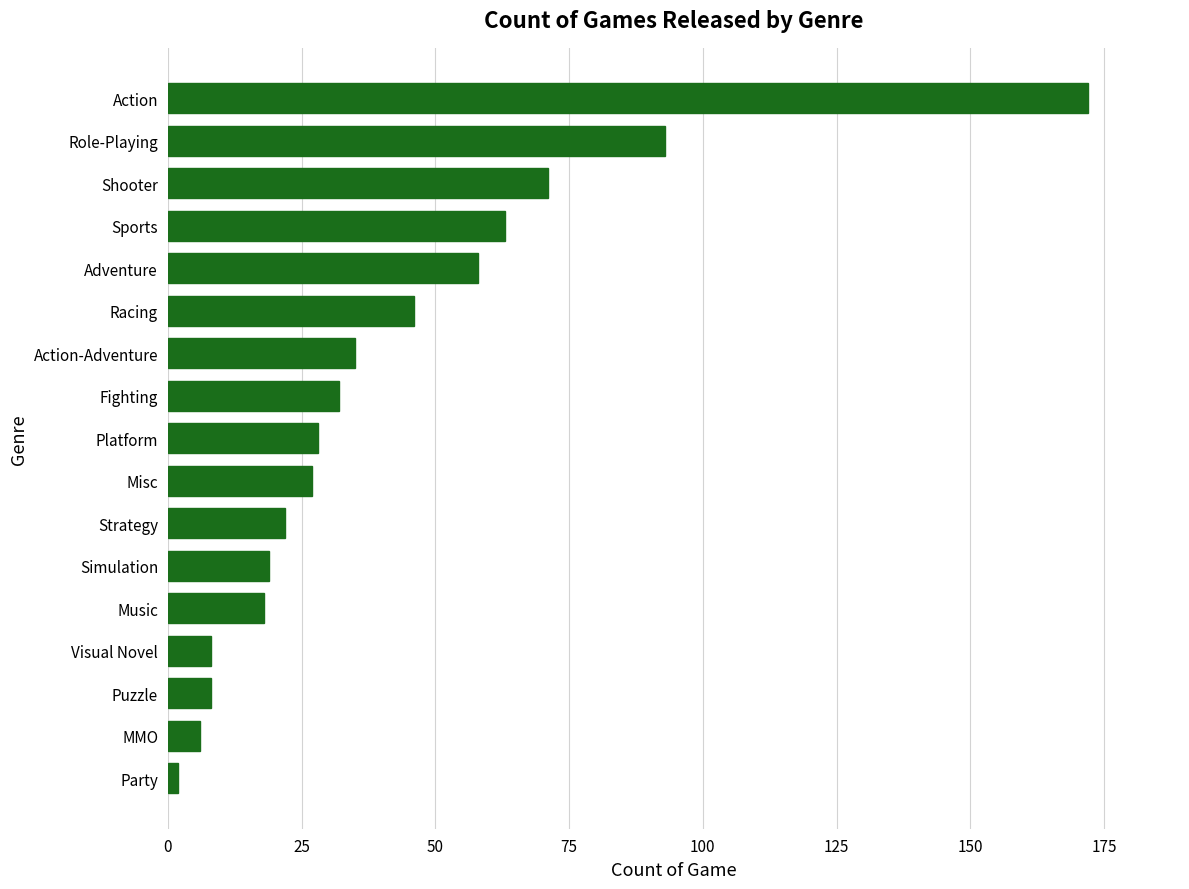

How many data points are less than 28?

8